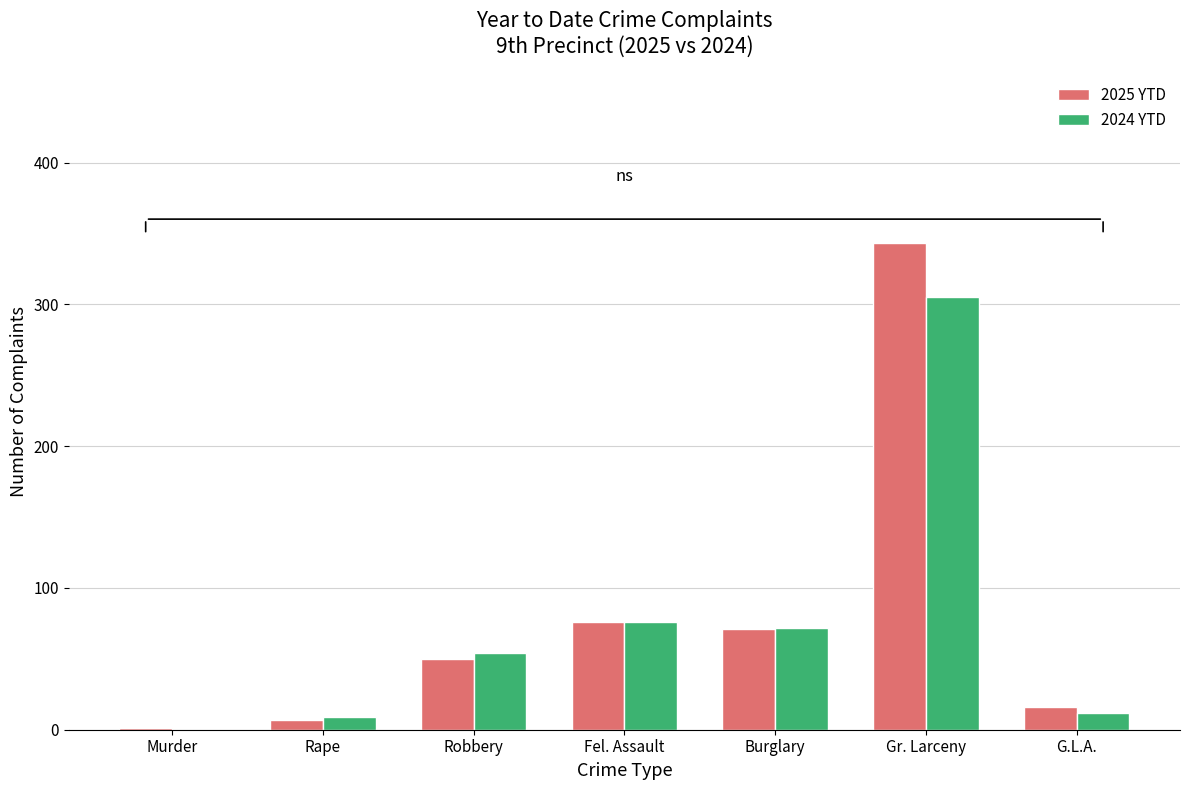

The 2025 YTD series shows 31 at Fel. Assault. True or false?

False